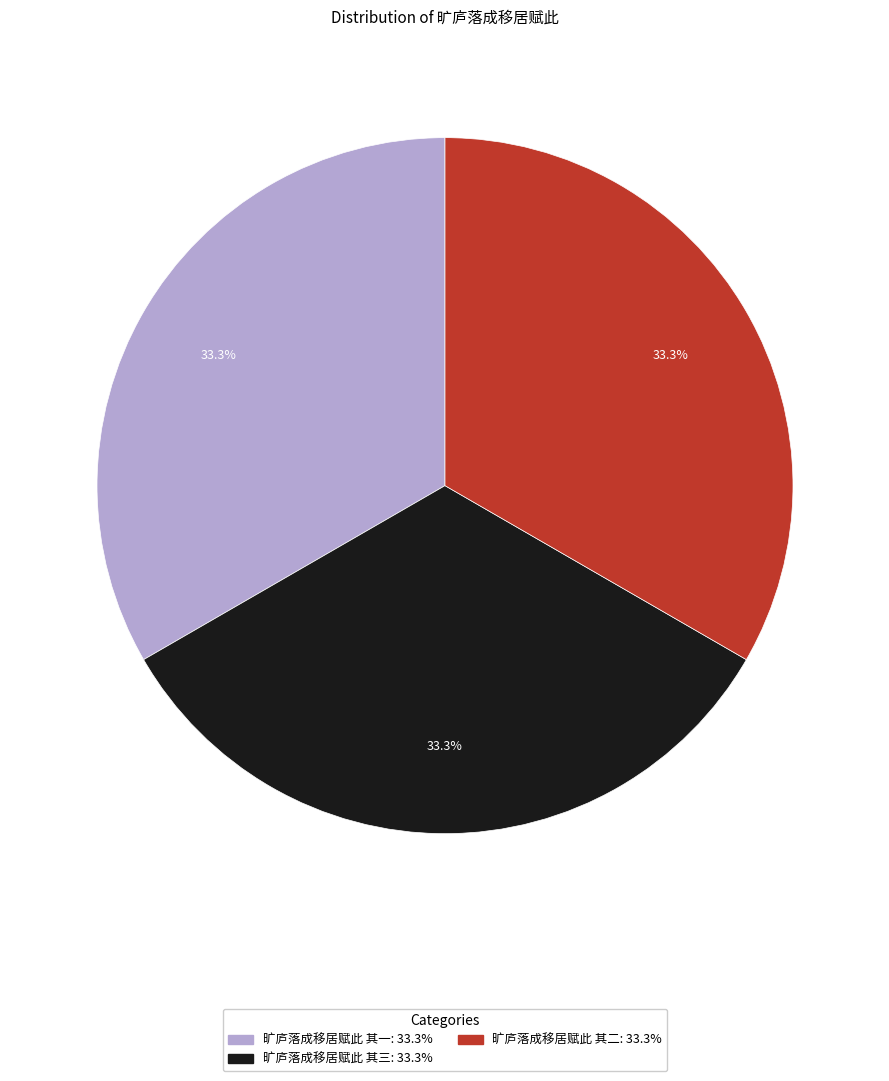

How much of the chart is everything except 旷庐落成移居赋此 其二?

66.7%